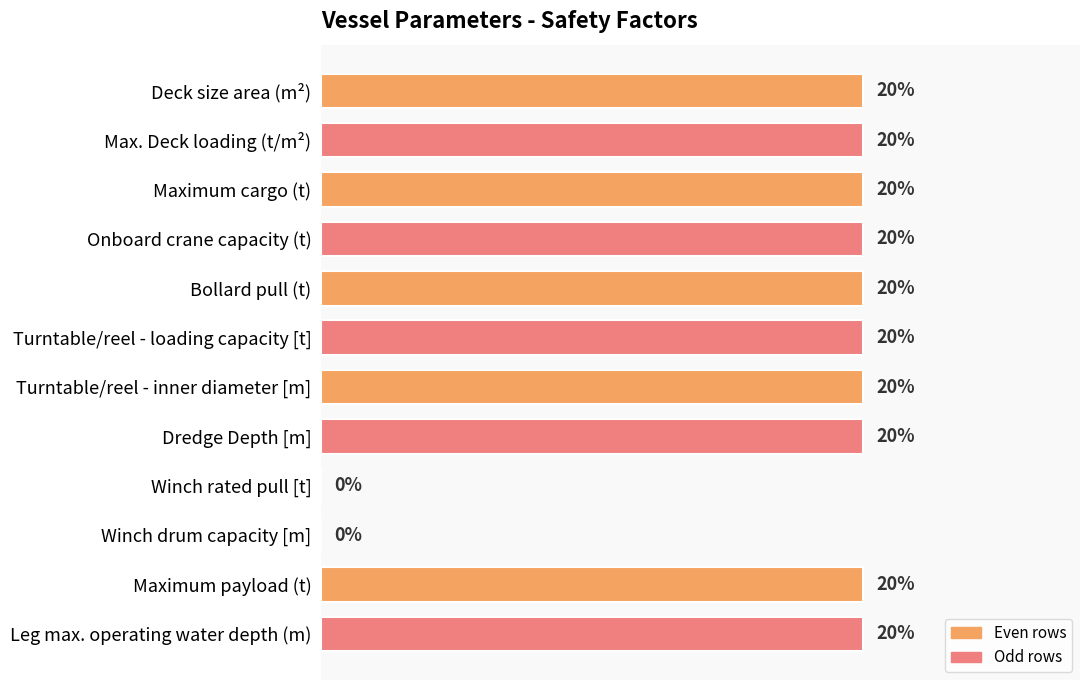

Are the bars horizontal?

Yes